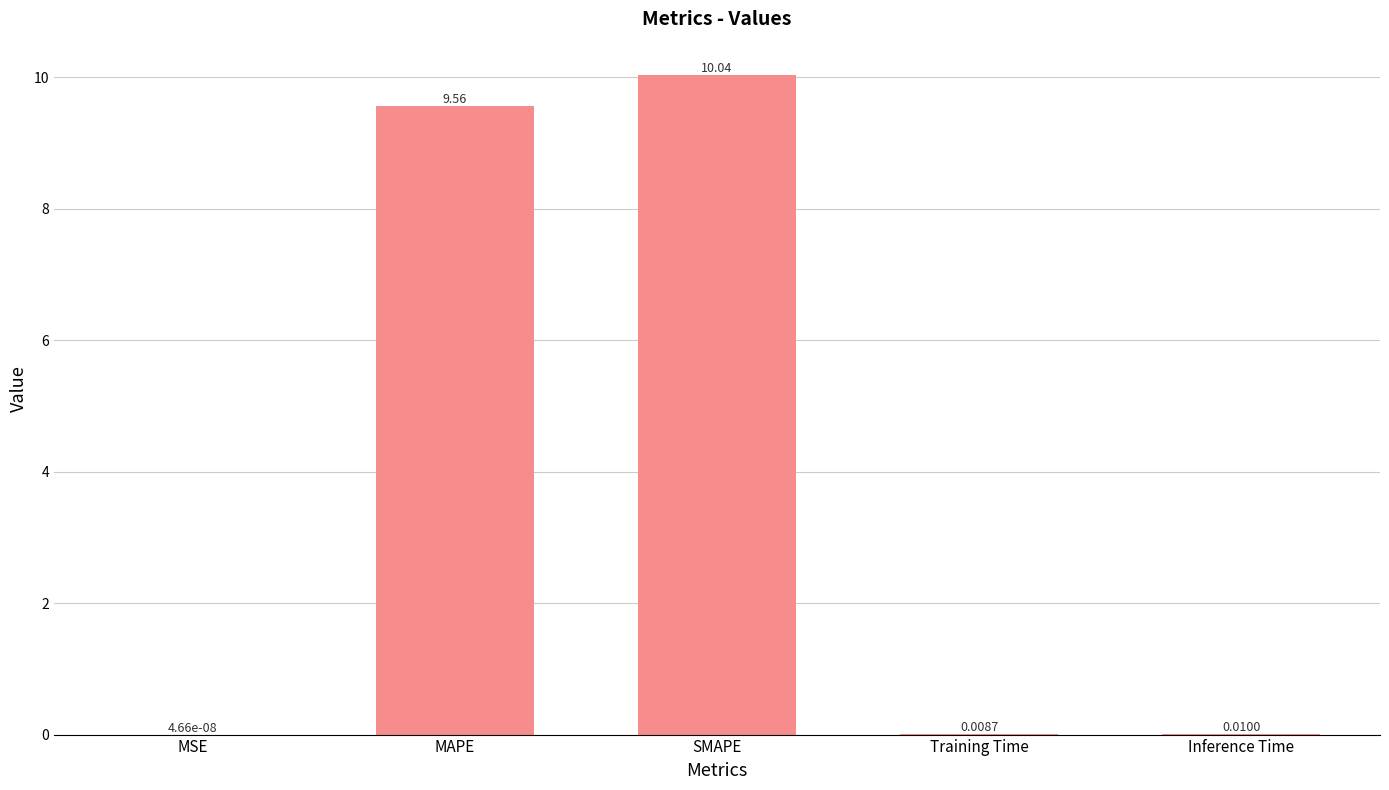

Which label corresponds to the largest value in the chart?

SMAPE